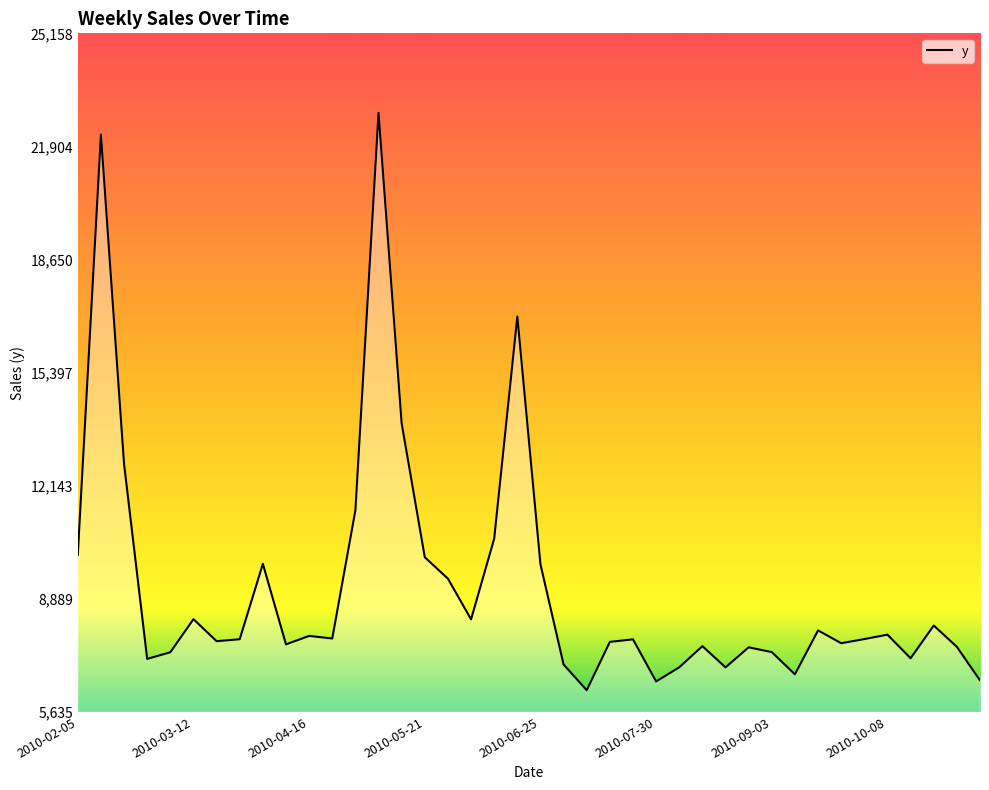

What is the minimum value shown in the chart?

6261.4